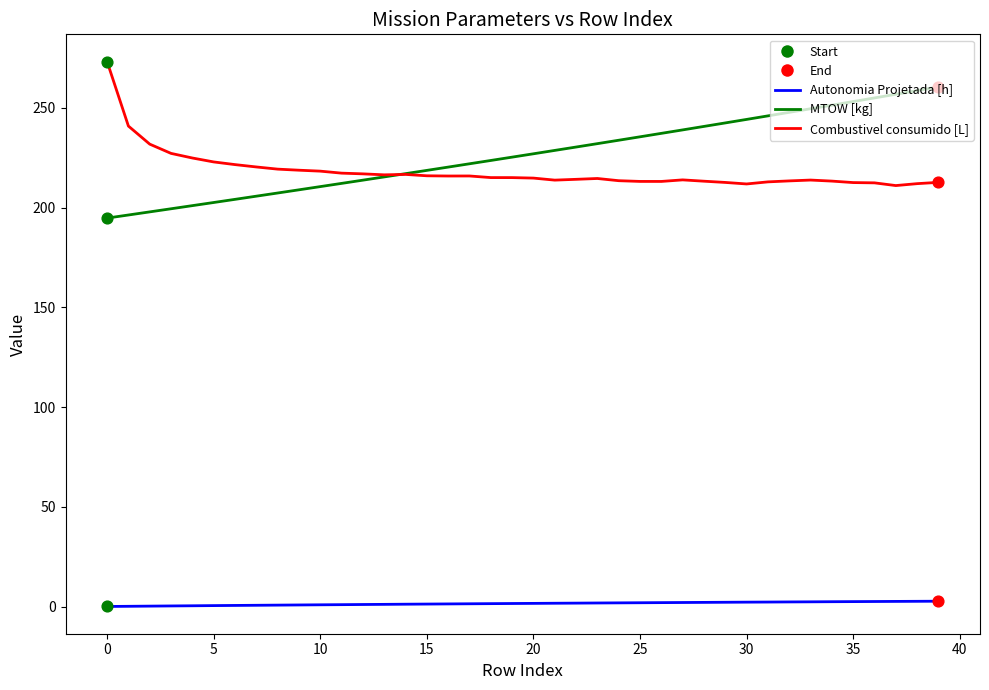

True or false: Autonomia Projetada [h] and MTOW [kg] intersect in this chart.

False